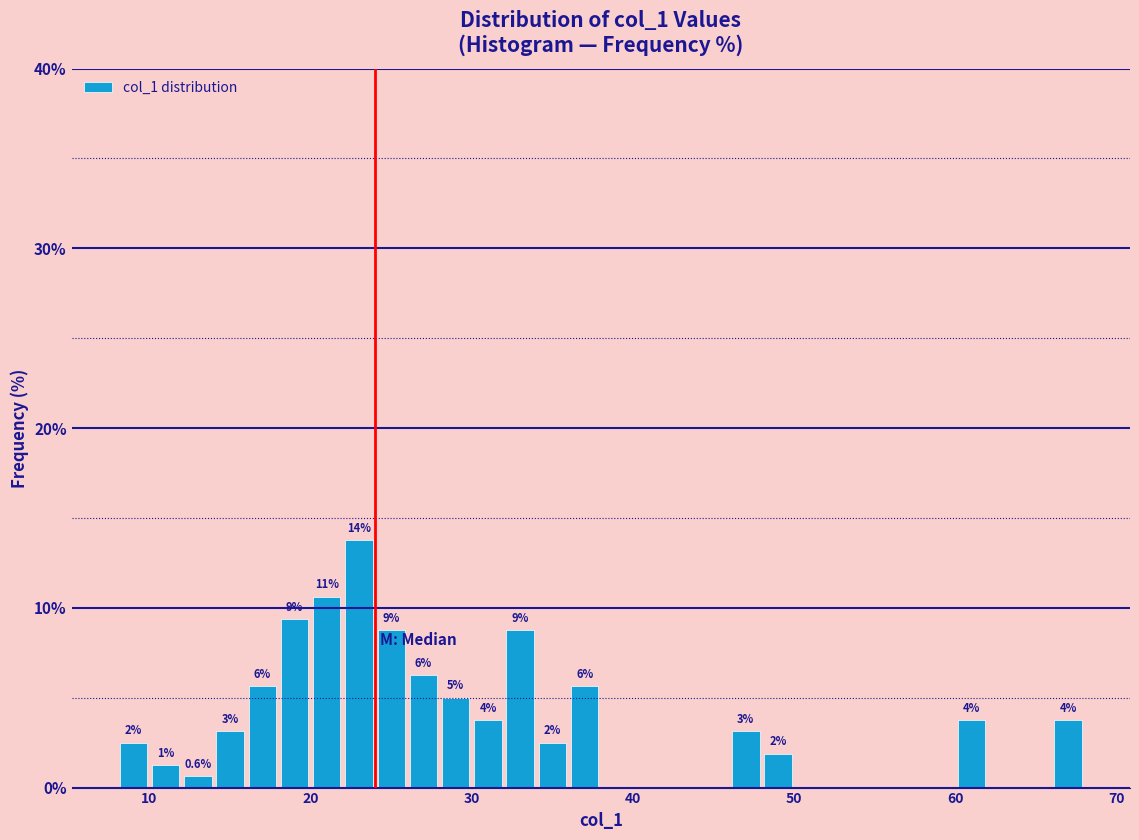

Around what value on the x-axis is the tallest bar? Give the approximate position of its centre, as read against the axis.

23